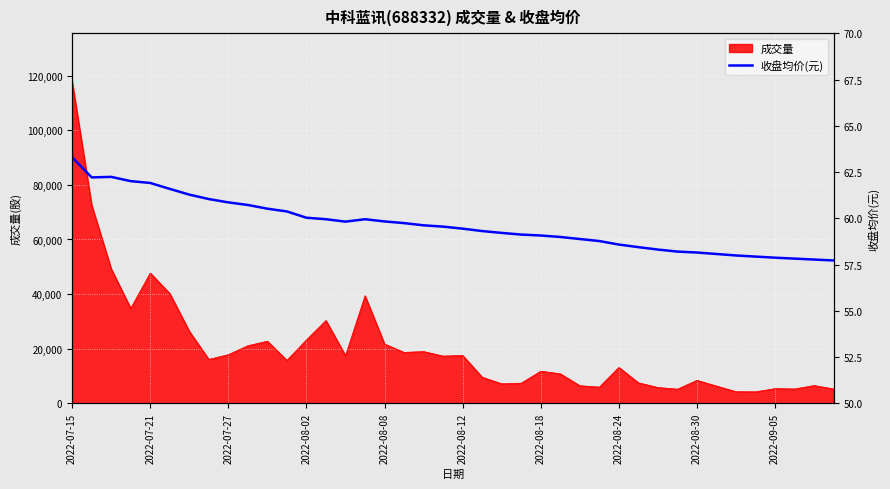

True or false: the data shows 58.4 at 29.

True